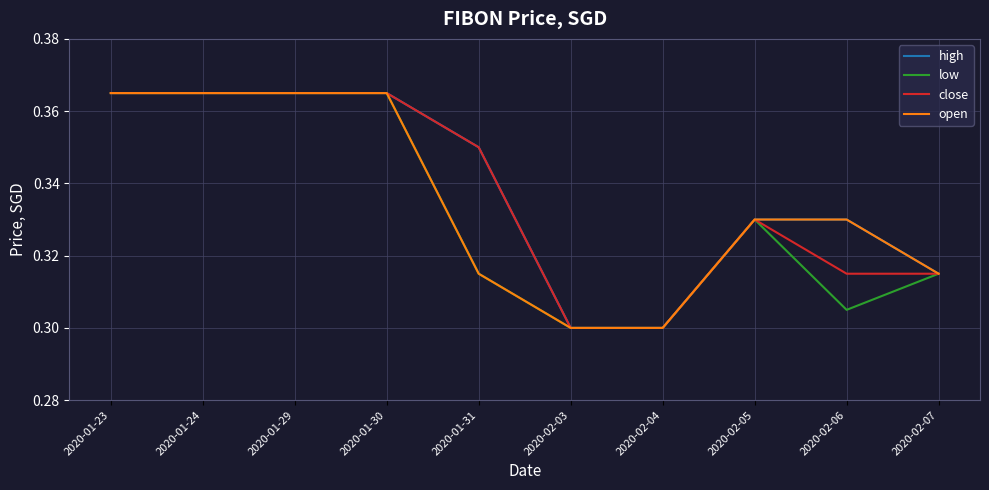

Is it true that high equals 0.6 at 2020-01-30?

False